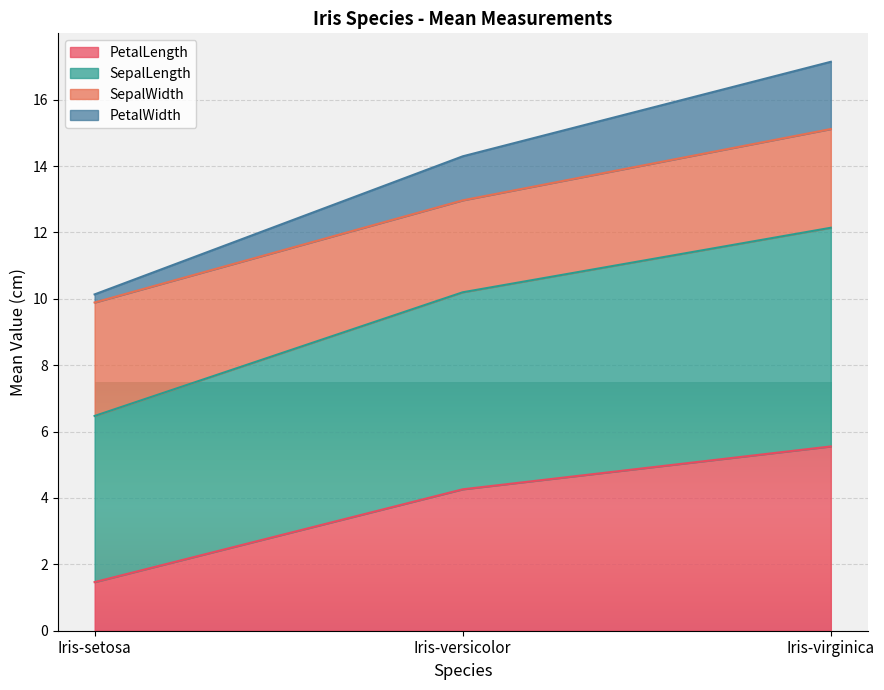

Where does the PetalLength series first go above 4?

Iris-versicolor